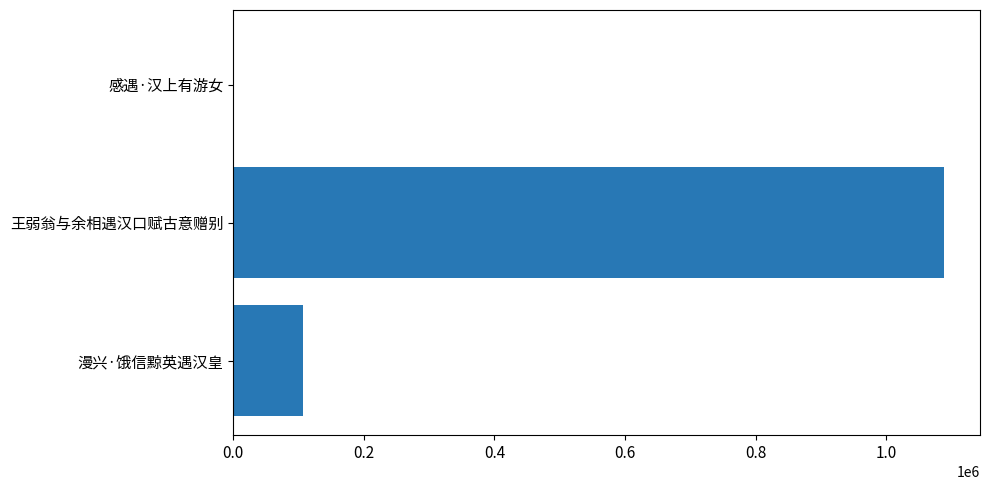

Which has a higher value, 王弱翁与余相遇汉口赋古意赠别 or 感遇·汉上有游女?

王弱翁与余相遇汉口赋古意赠别